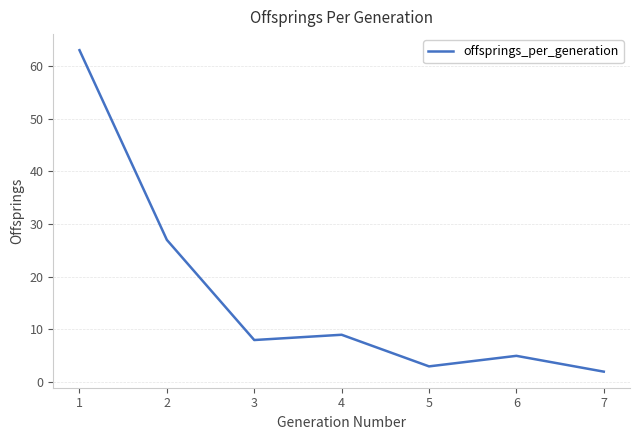

Reading left to right, what are all the values shown in this chart?

63	27	8	9	3	5	2